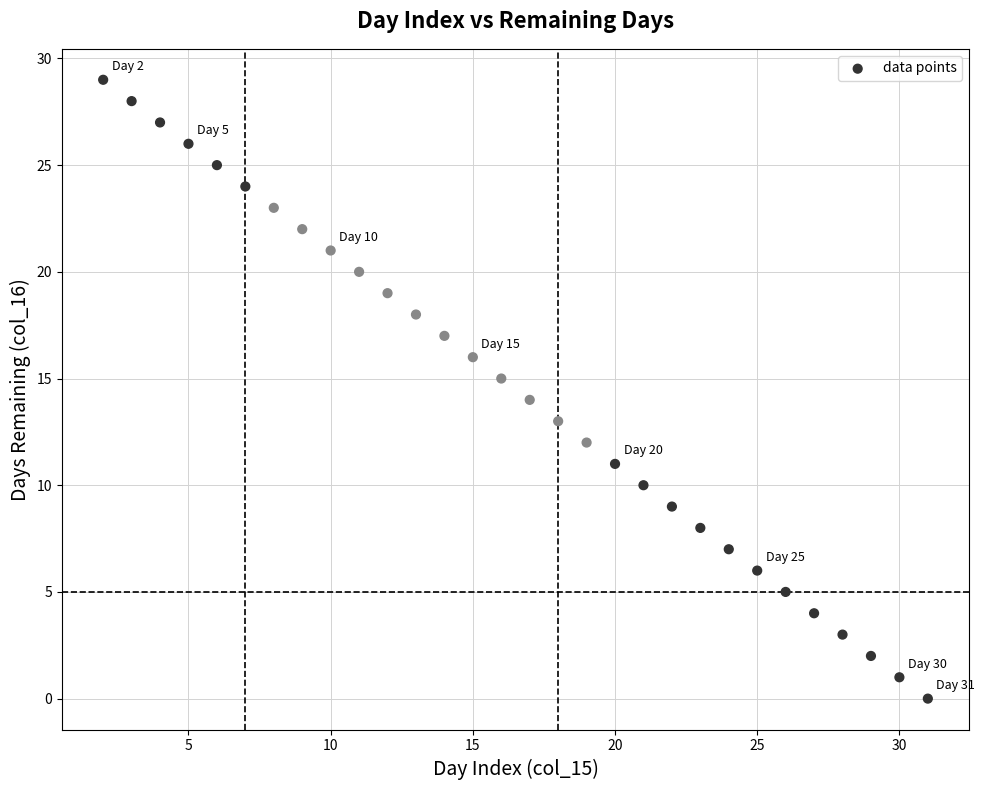

What is the range of X values (max minus min)?

29